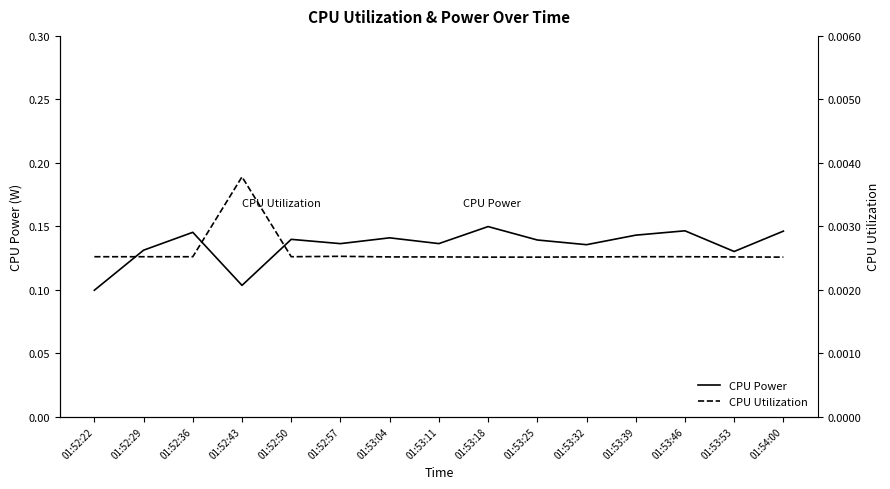

Which category has the lowest value in the CPU Power series?

01:52:22